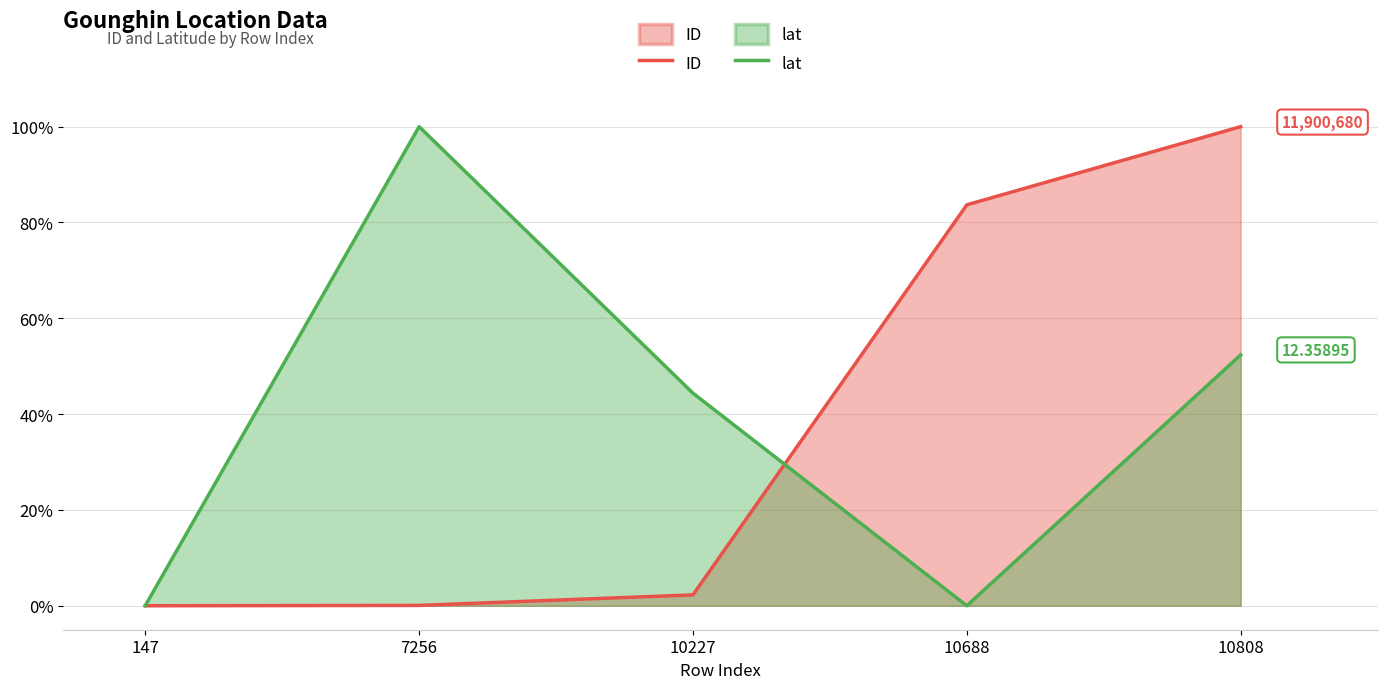

Rank the series by their average value, from highest to lowest.

lat, ID